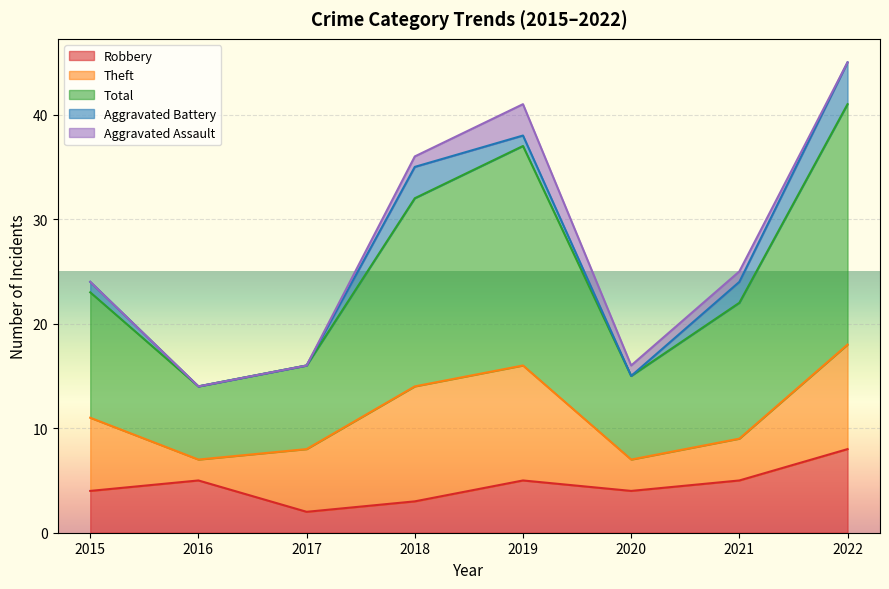

Where is Robbery nearest to the value 5?

2016